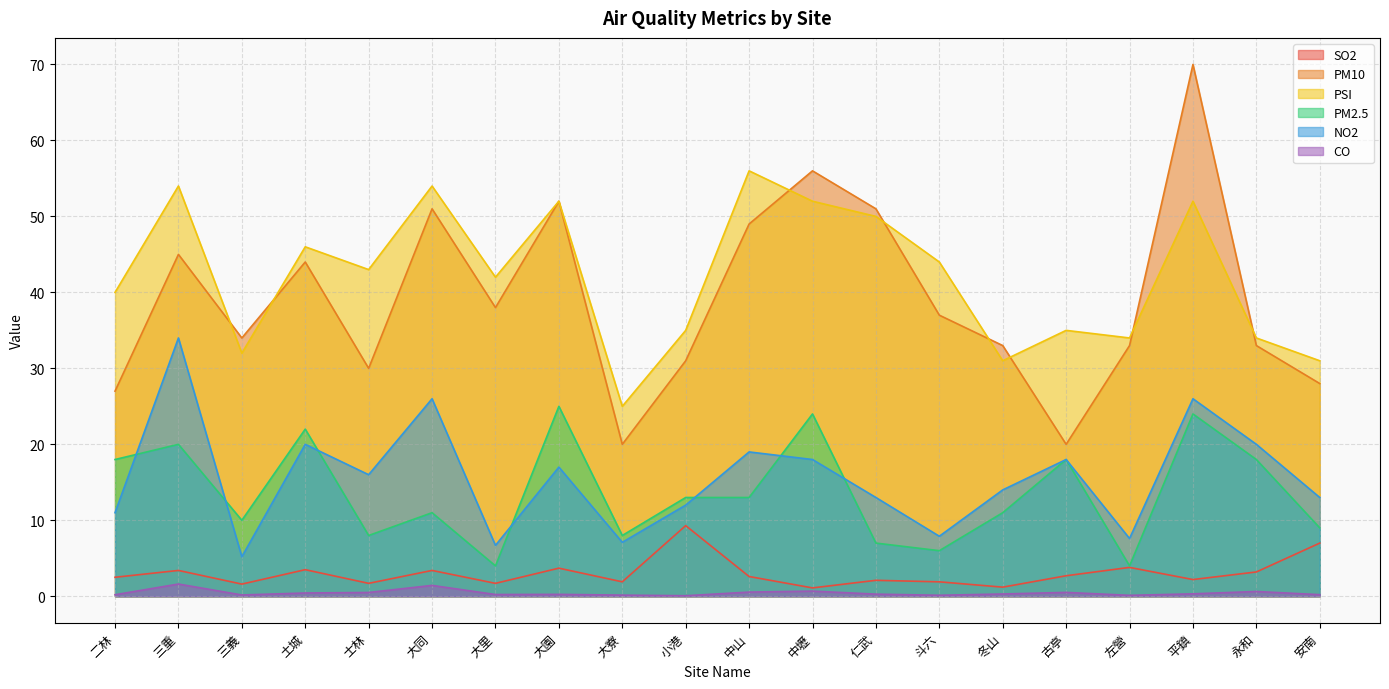

What are all the series names shown in the legend?

SO2, PM10, PSI, PM2.5, NO2, CO